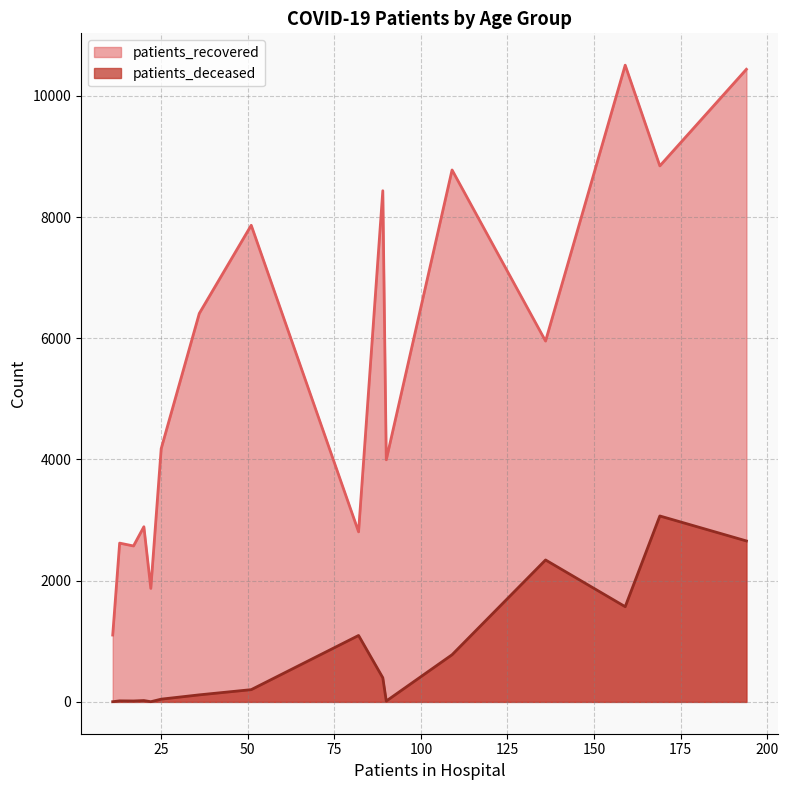

How many values in the patients_deceased series exceed 202?

7